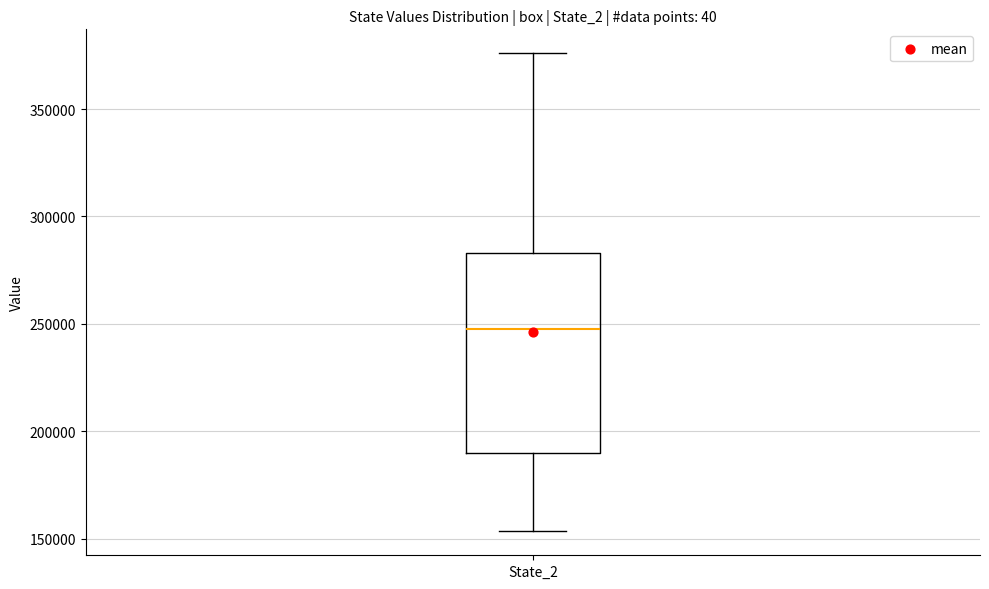

Read this box plot against the y-axis: the position of the median line, the range covered by the box, and the ends of both whiskers. The values are not printed on the chart, so give them approximately, as read against the axis.

median 250000, box 190000 to 285000, whiskers 155000 to 375000